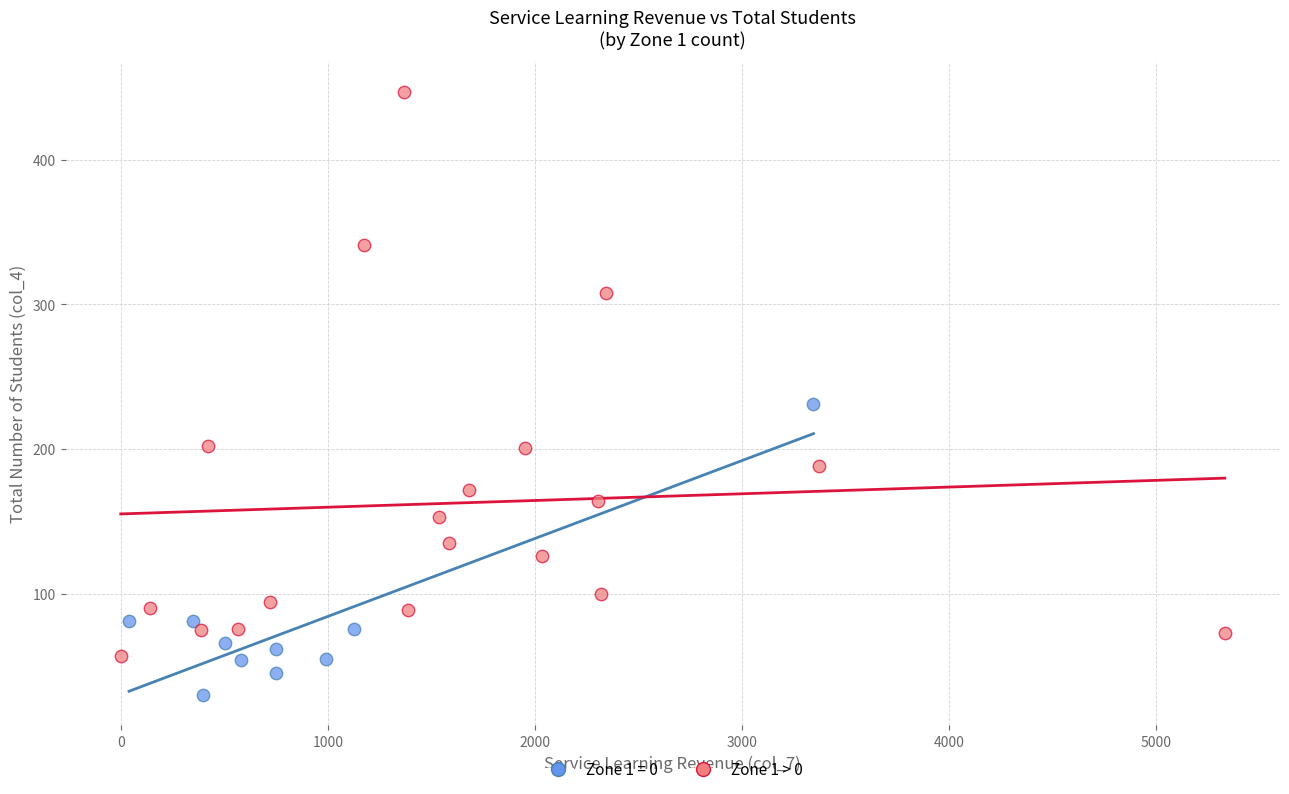

Which series reaches the minimum Y coordinate?

Zone 1 = 0